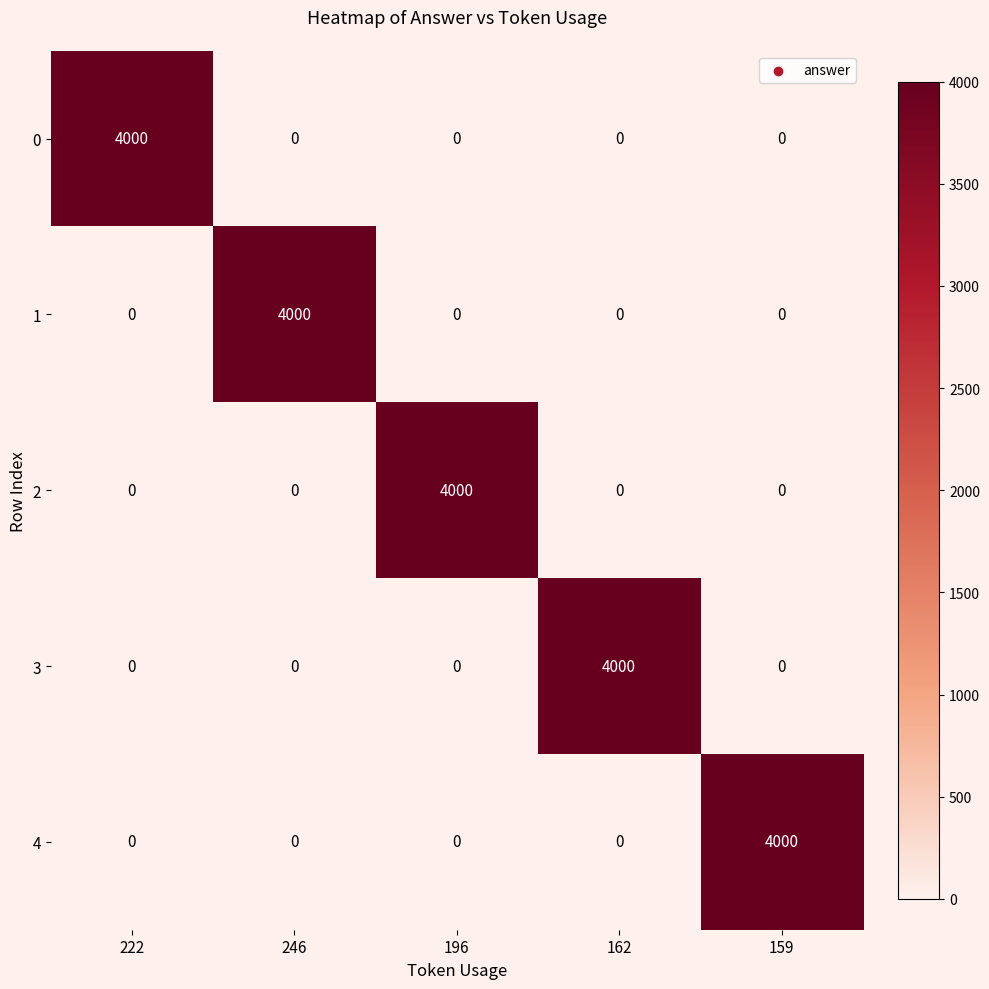

What is the sum of the 0 values at 222 and 246?

4000